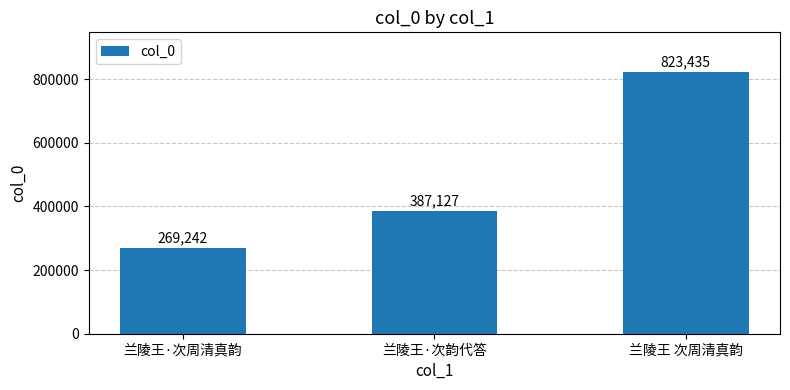

What position from the left is 兰陵王·次周清真韵?

1